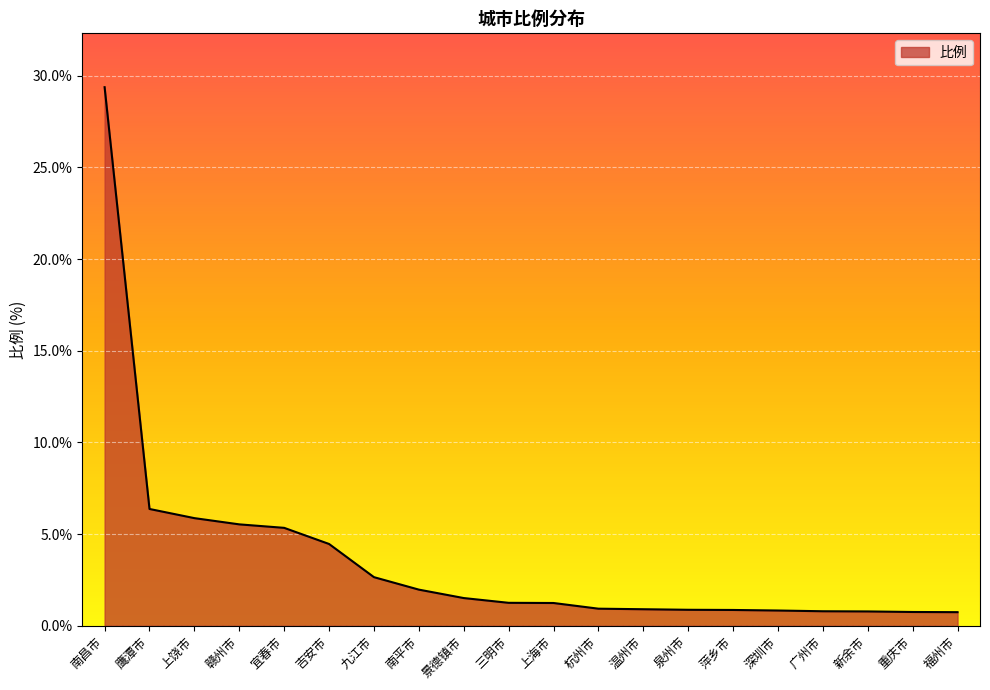

How many lines are shown in the chart?

1